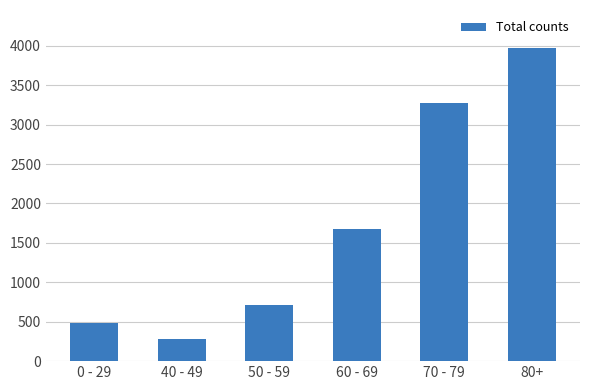

Reading left to right, what are all the values shown in this chart?

489	282	718	1671	3269	3977